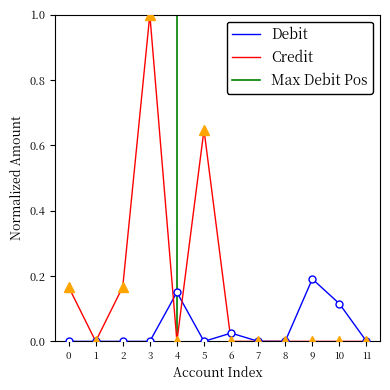

True or false: Credit (INR) has a value of -0.3 at 6.

False